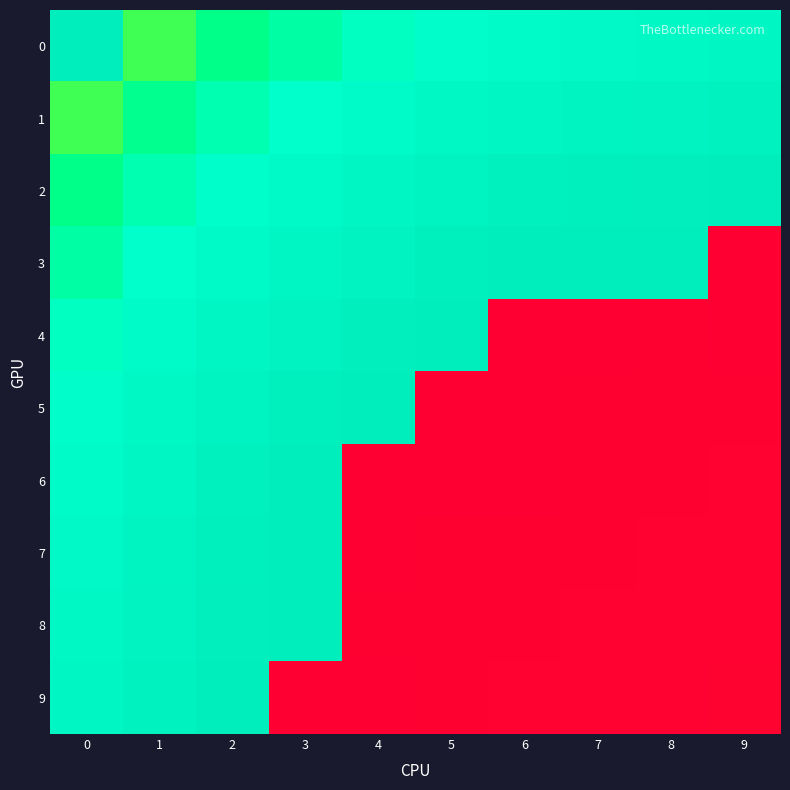

What is the smallest value displayed?

0.1